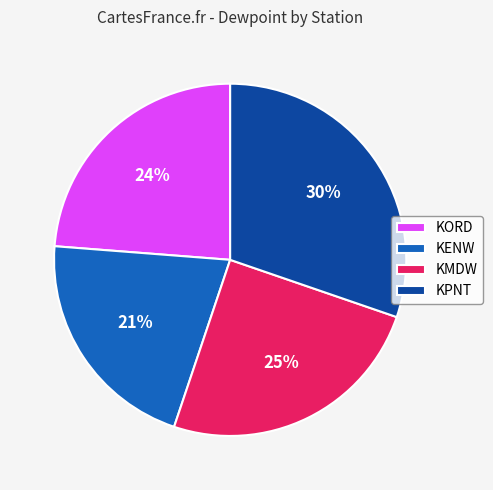

What is the ratio of the value at KORD to the value at KPNT?

0.8